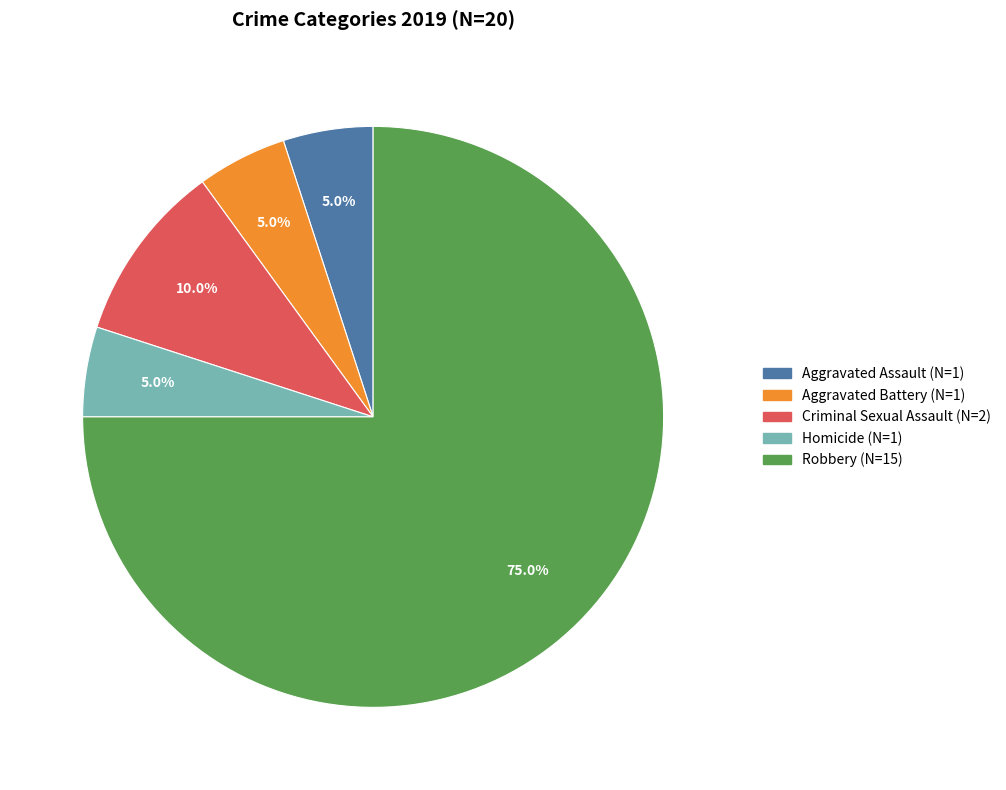

How many segments does this pie chart have?

5